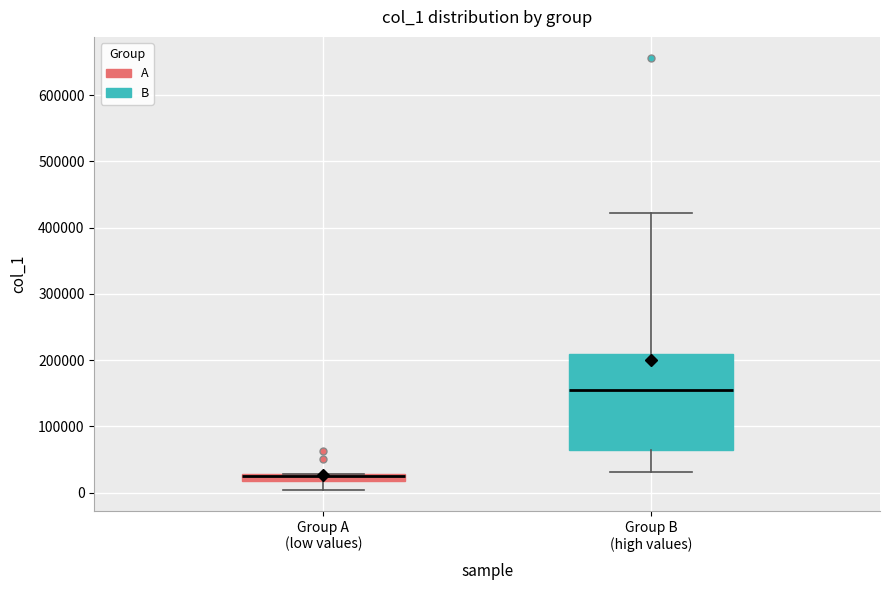

Which box's median line is the highest?

Group B (high values)